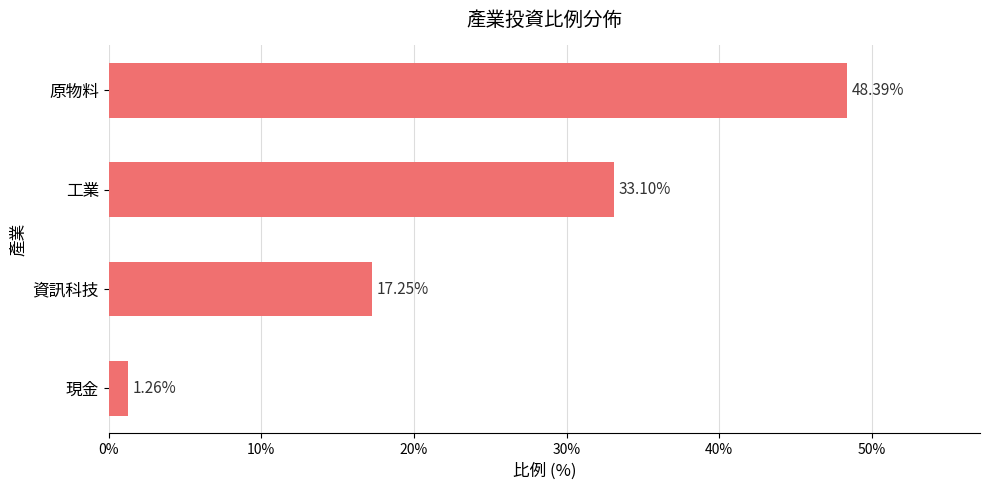

How many categories are shown in the chart?

4